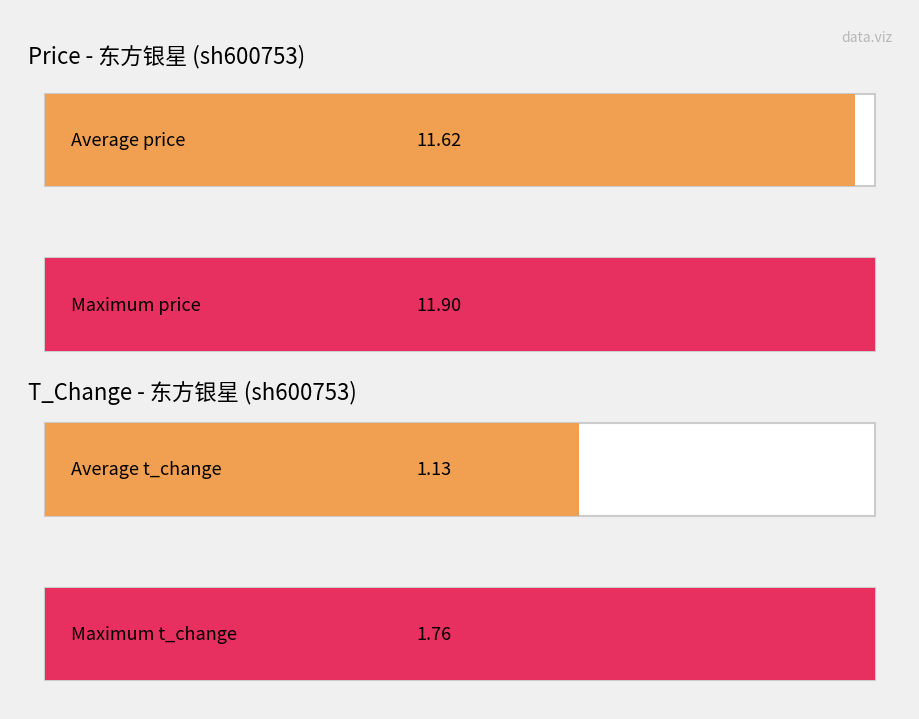

List the series in order of their overall mean, lowest first.

t_change, price